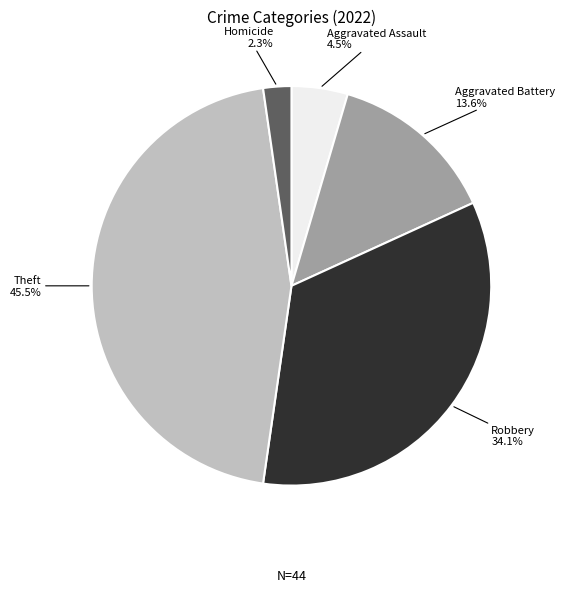

Does any single category account for the majority?

No